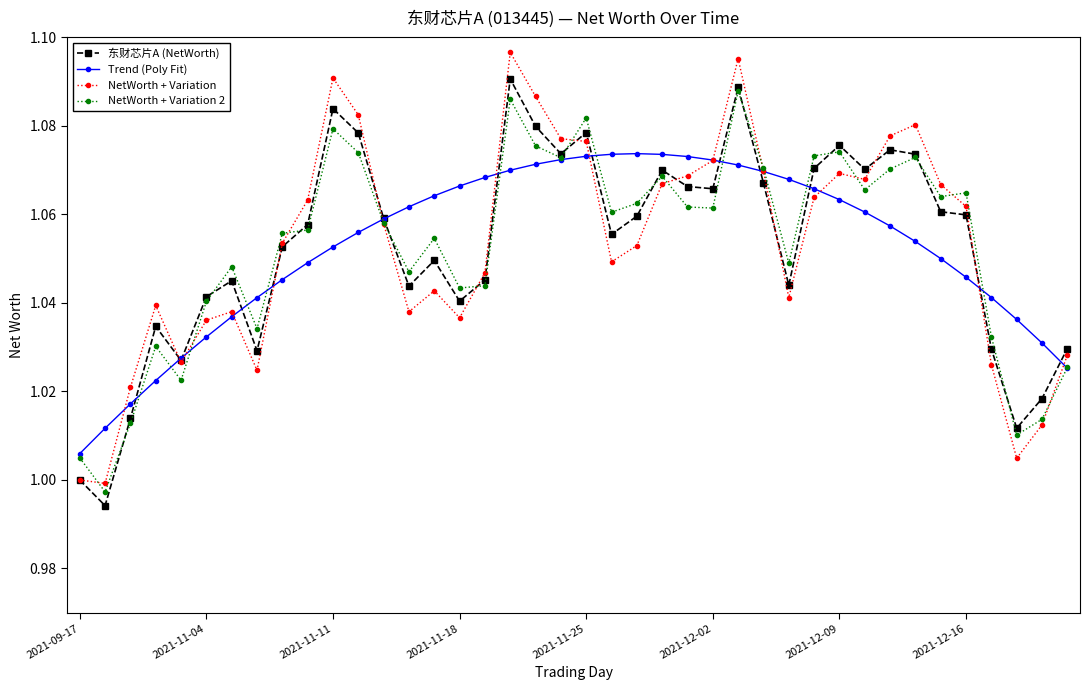

Which series has the largest range (max minus min)?

NetWorth + Variation